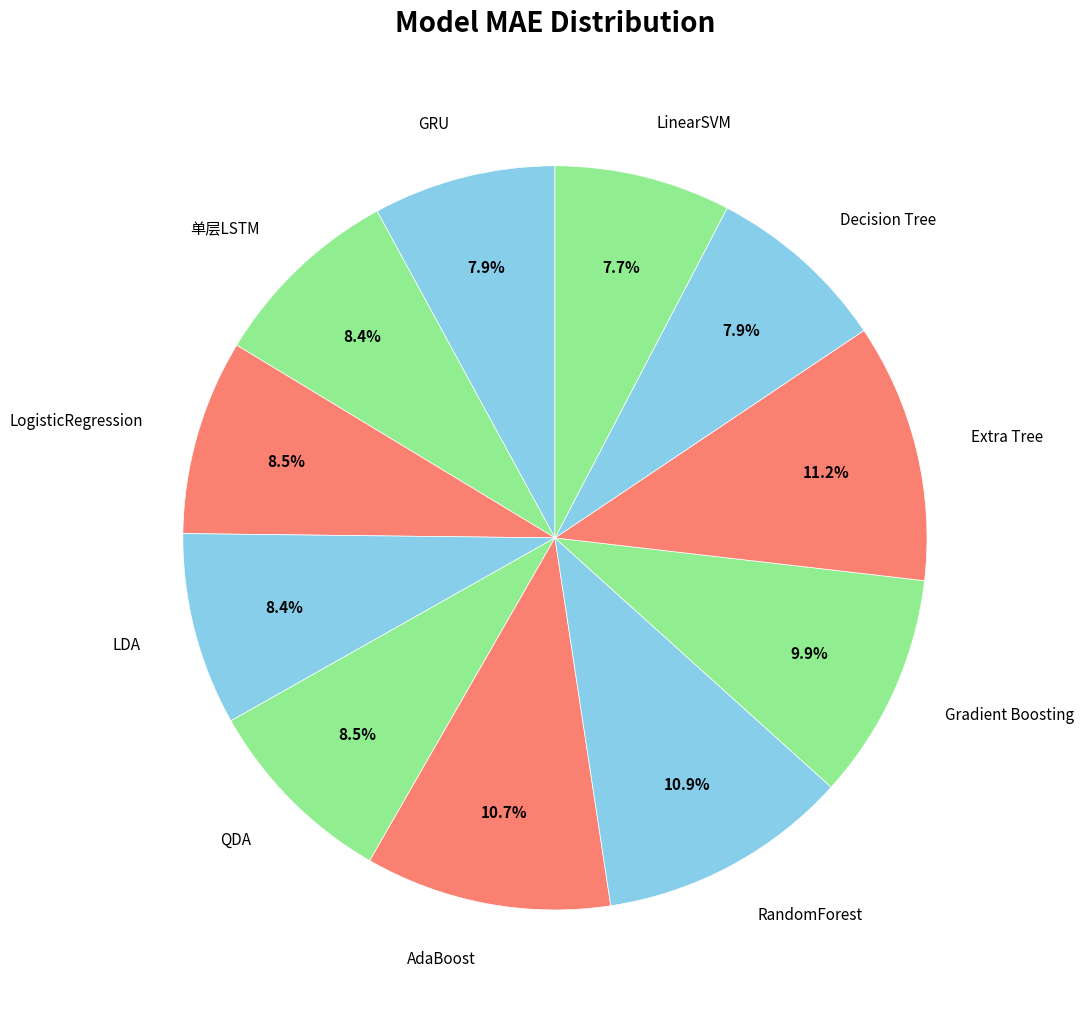

Is it true that LinearSVM is 1% of the pie?

False